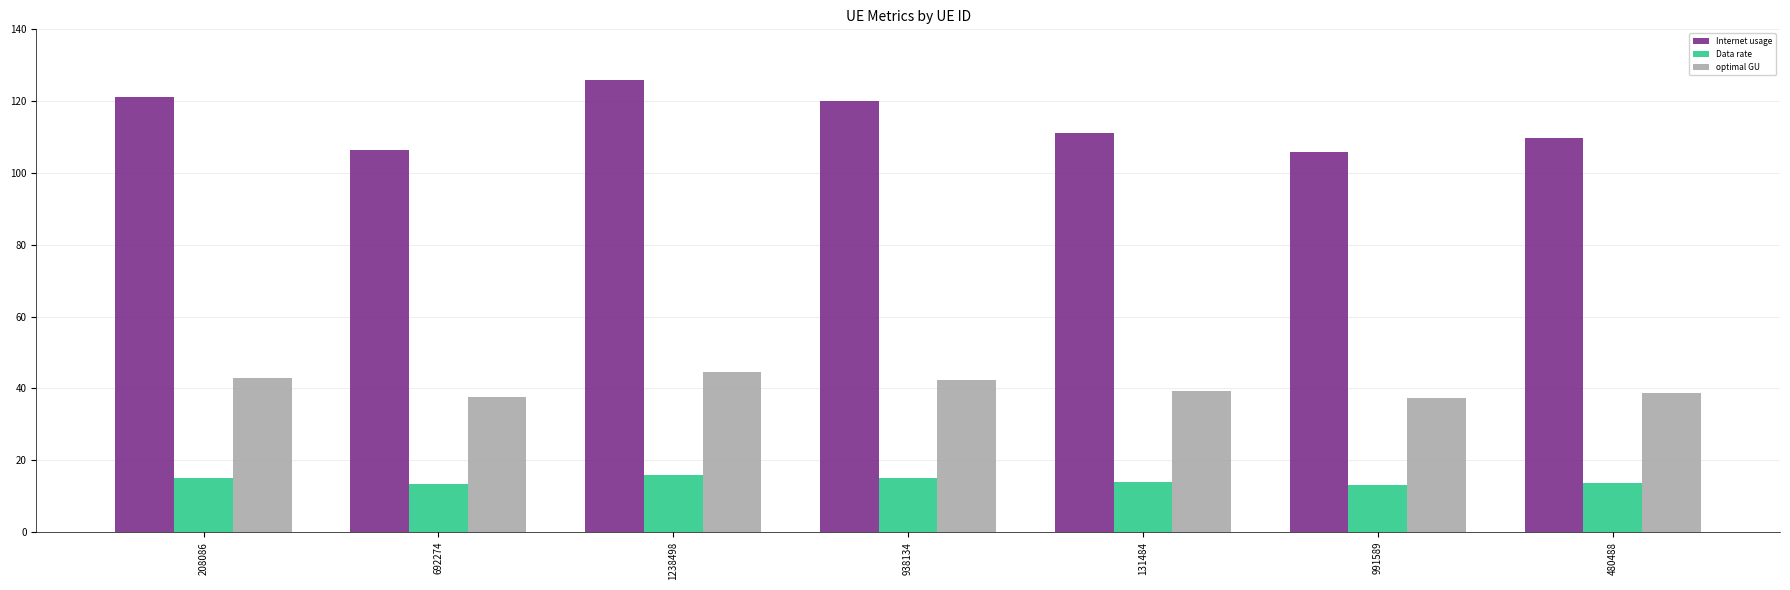

What is the label of the 4th bar from the right?

938134